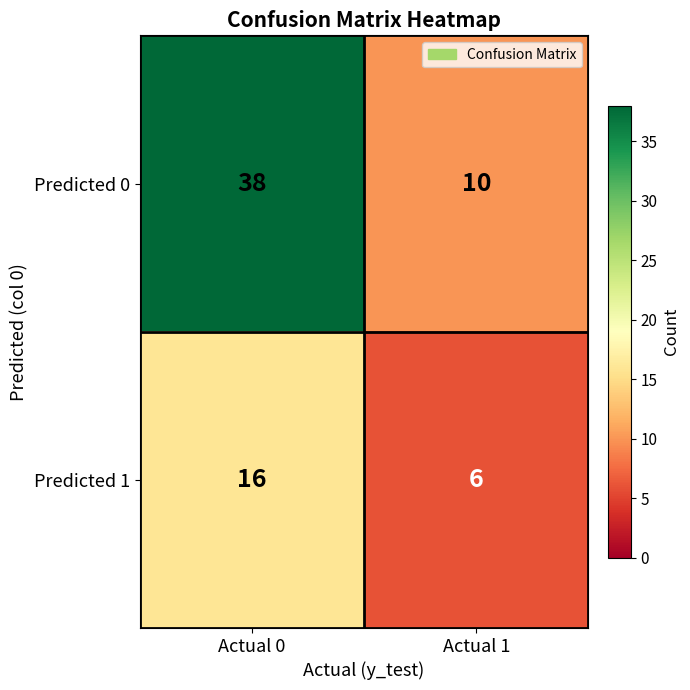

What is the sum of all Predicted 1 values?

22